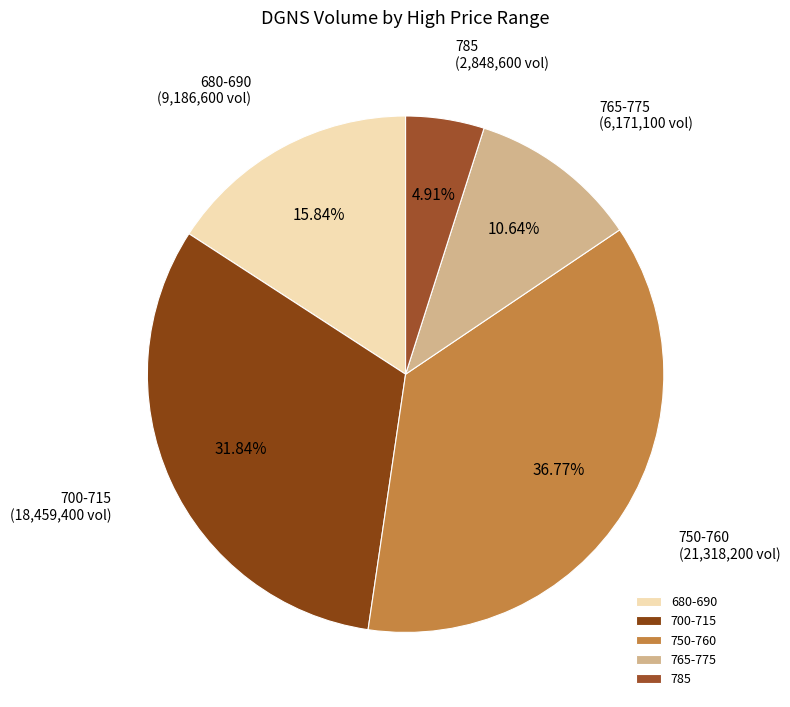

To the nearest percent, what is the difference between the largest and smallest slice percentages?

32%